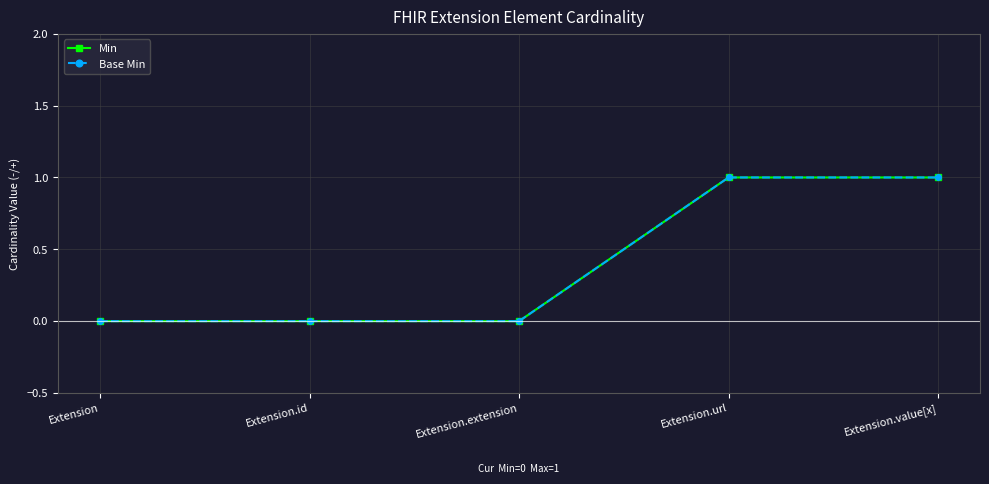

Reading right to left, what are all the values shown in this chart?

Min: Extension.value[x]=1	Extension.url=1	Extension.extension=0	Extension.id=0	Extension=0
Base Min: Extension.value[x]=1	Extension.url=1	Extension.extension=0	Extension.id=0	Extension=0